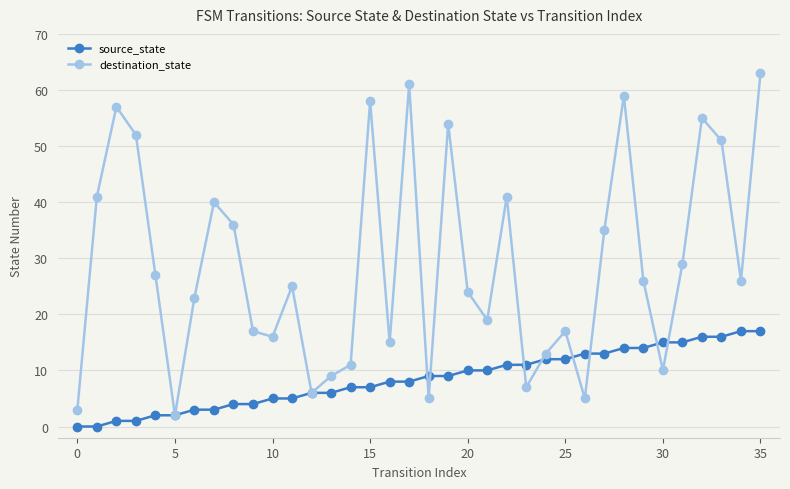

Reading left to right, extract all data points from this chart.

source_state: 0	0	1	1	2	2	3	3	4	4	5	5	6	6	7	7	8	8	9	9	10	10	11	11	12	12	13	13	14	14	15	15	16	16	17	17
destination_state: 3	41	57	52	27	2	23	40	36	17	16	25	6	9	11	58	15	61	5	54	24	19	41	7	13	17	5	35	59	26	10	29	55	51	26	63